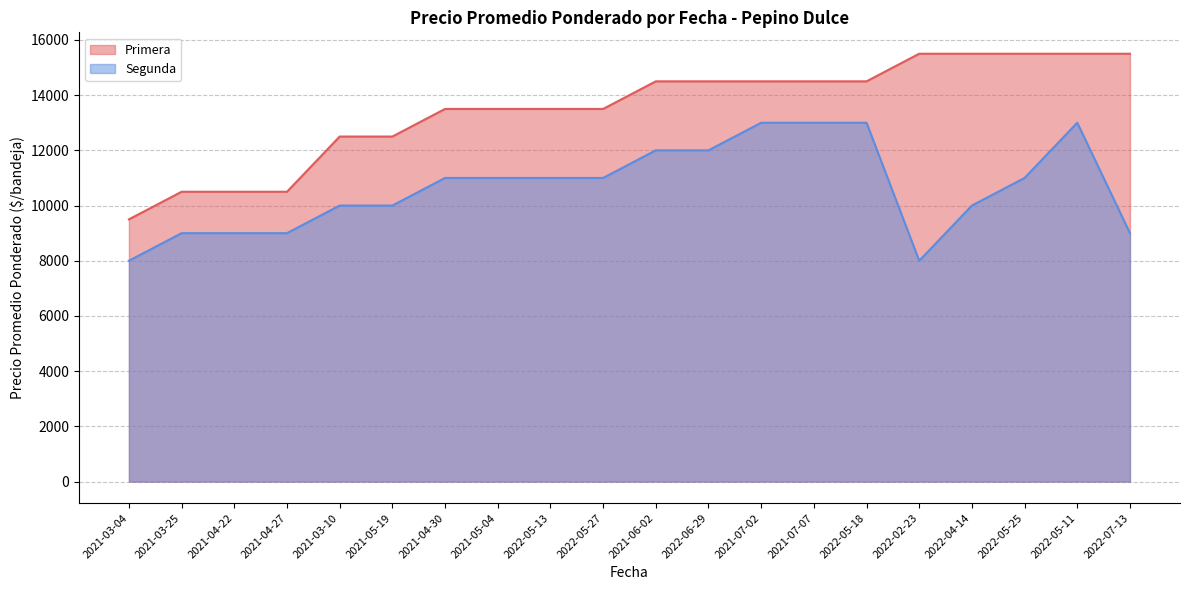

What is the label of the 19th point from the left?

2022-05-11